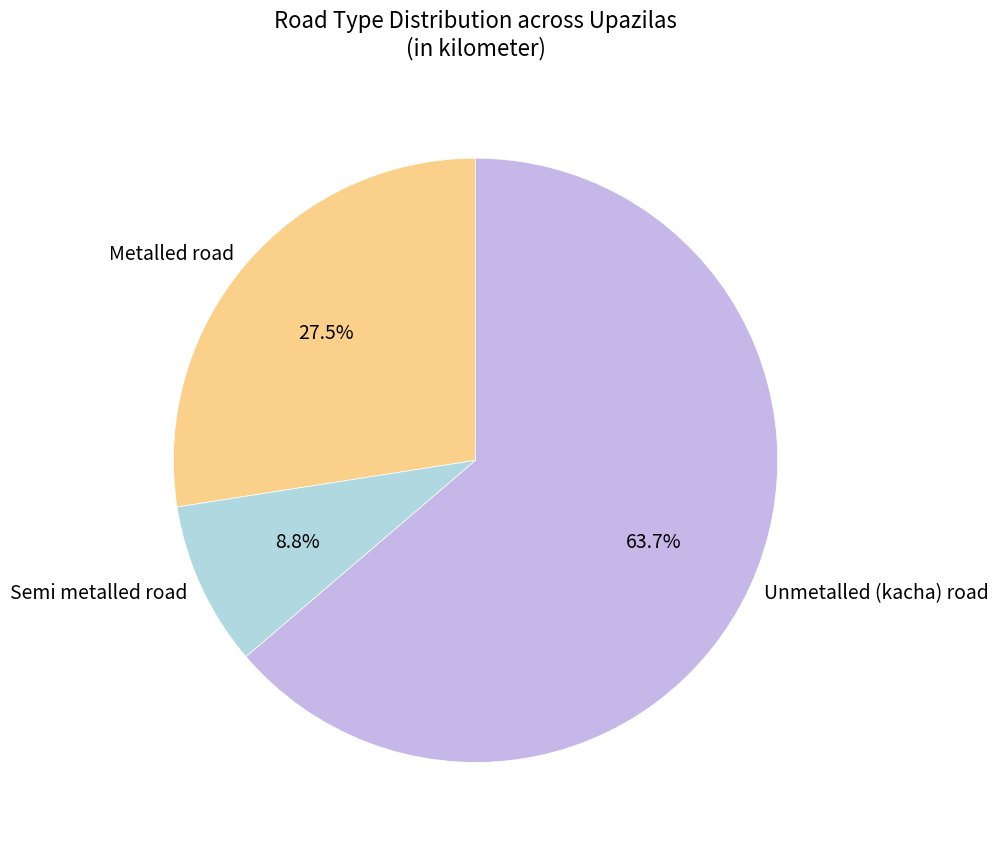

Count the number of slices in the pie.

3